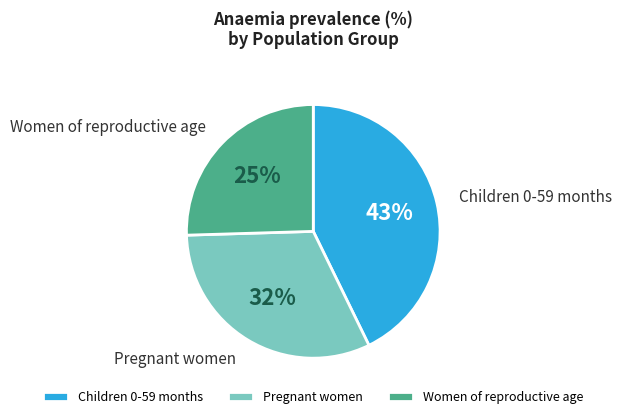

Which category has the smallest portion of the pie?

Women of reproductive age